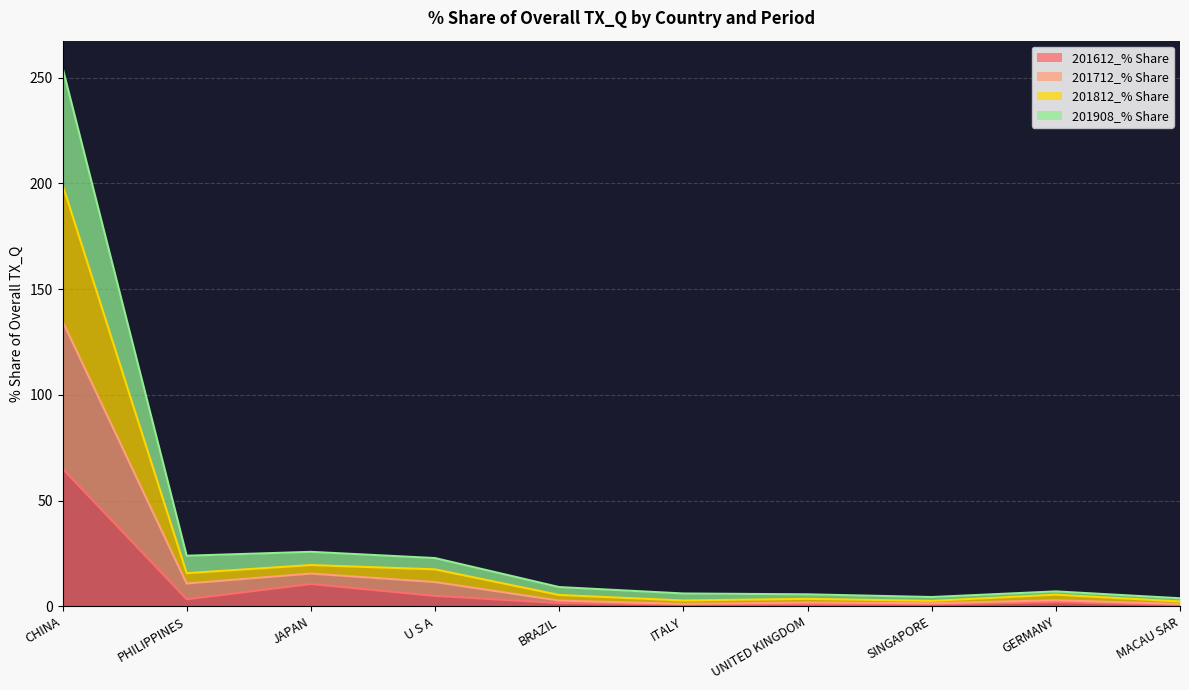

What are all the series names shown in the legend?

201612_% Share, 201712_% Share, 201812_% Share, 201908_% Share